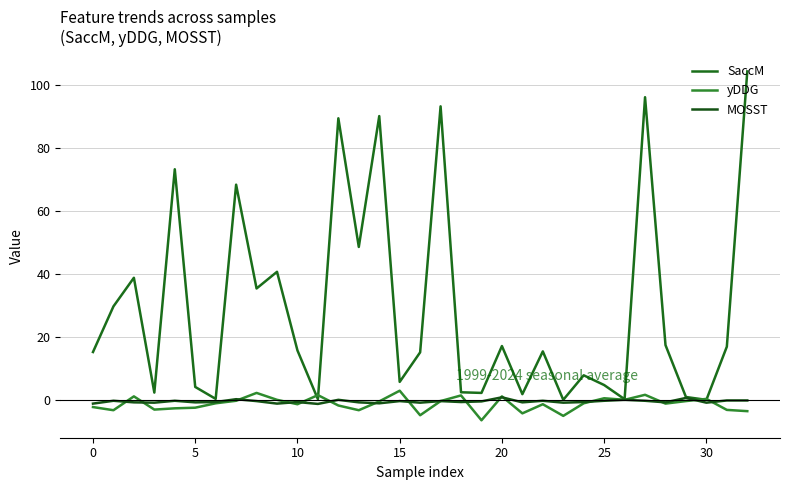

Does the chart display data point markers on the line(s)?

No